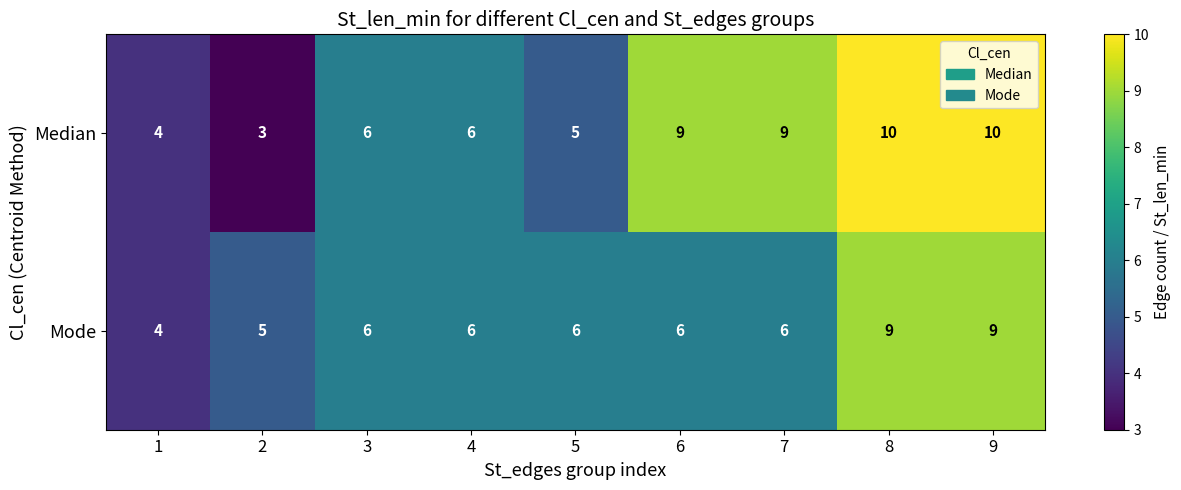

At how many categories does at least one series exceed 7?

4